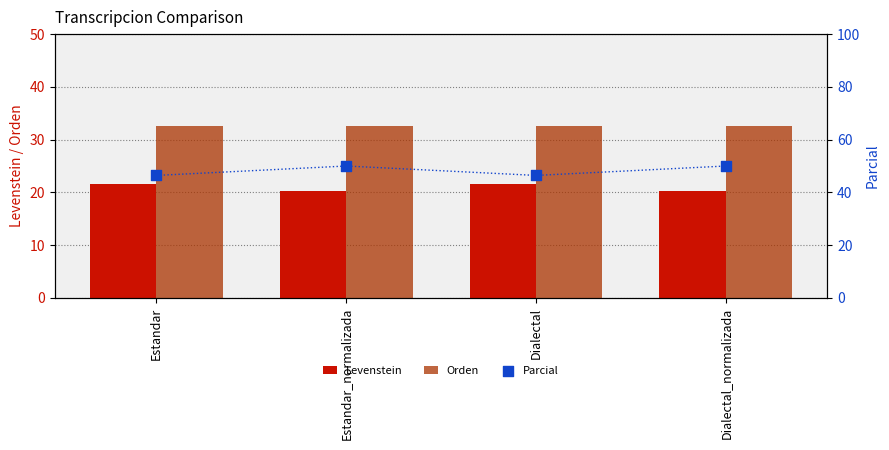

Which series has the largest Y range (max minus min)?

Parcial